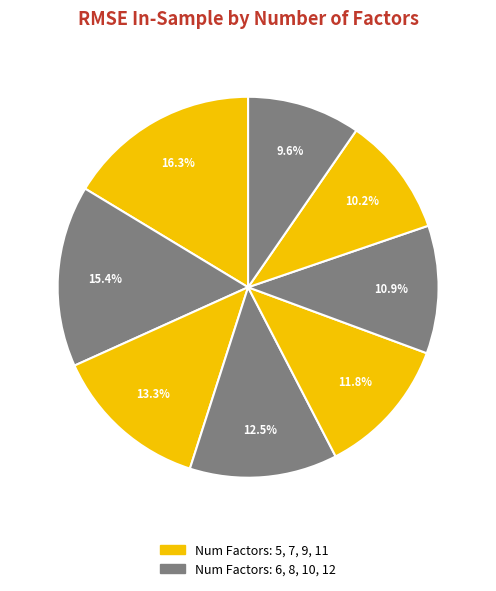

Does any single category account for the majority?

No